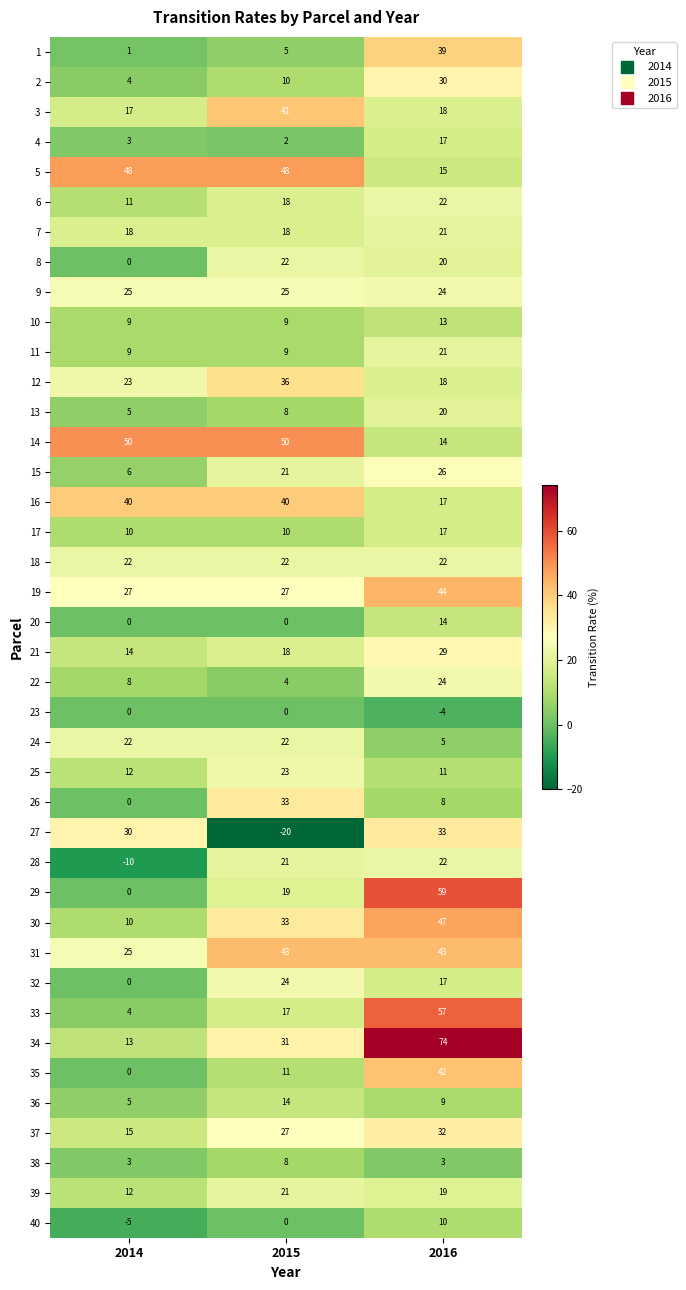

What is the difference between the 29 values at 2015 and 2016?

40